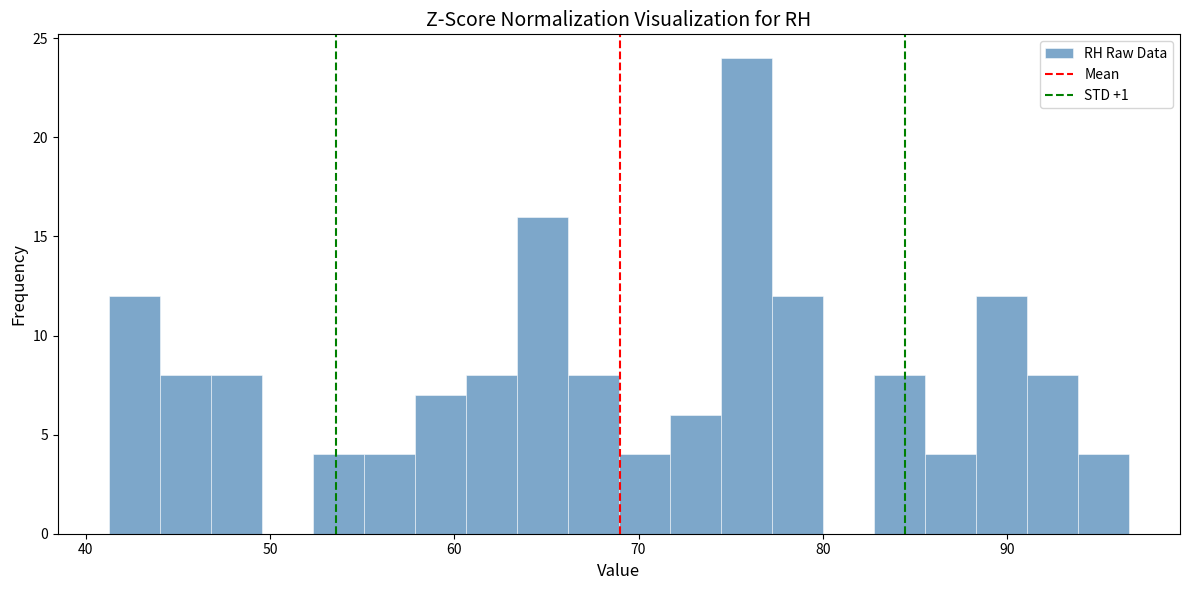

Read against the x-axis, roughly where is the centre of the tallest bar?

76